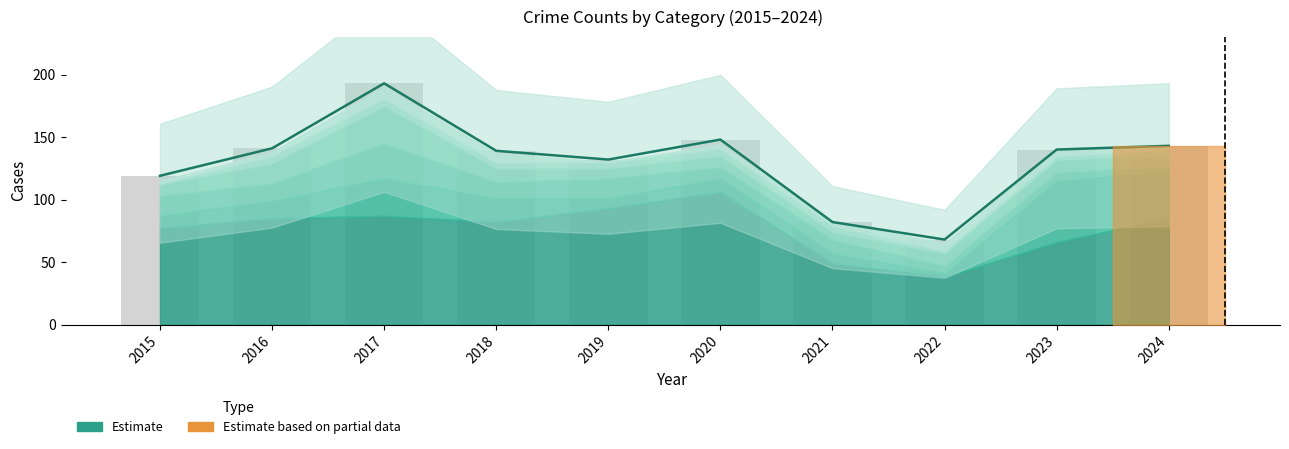

What is the approximate value at 2017, to the nearest 10?

190